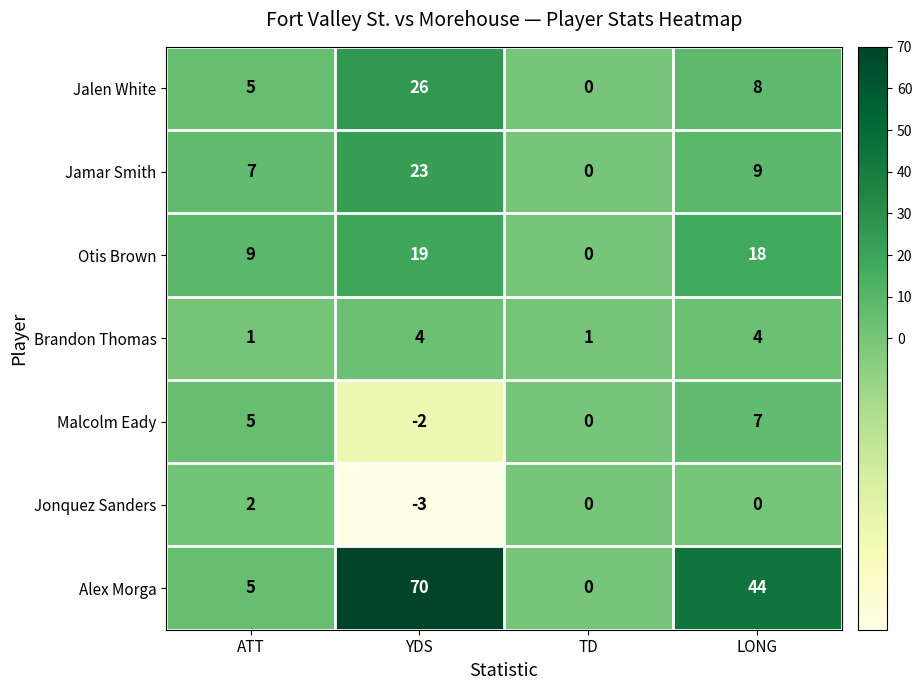

The Jamar Smith series shows 0 at TD. True or false?

True